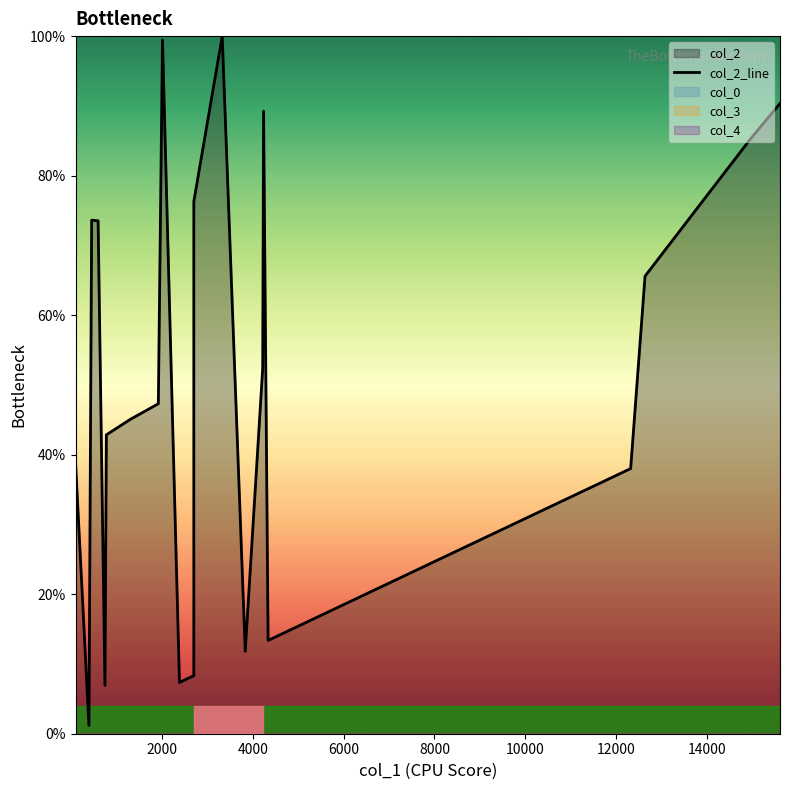

Reading left to right, extract all data points from this chart.

39.0	1.2	73.6	73.5	6.9	42.8	45.1	47.3	99.4	7.3	8.3	49.1	76.3	100.0	11.8	52.3	89.2	13.4	19.0	33.4	37.7	38.0	65.6	85.2	88.1	90.3